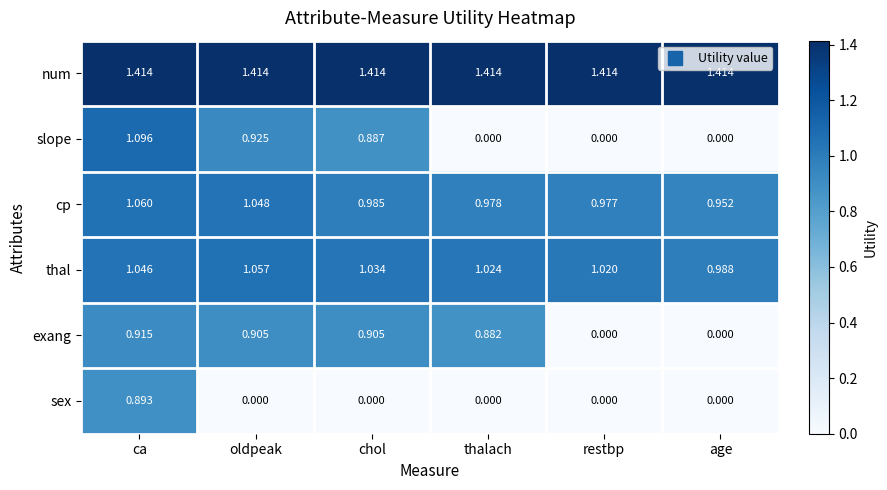

List the labels in order of thal value, largest first.

oldpeak, ca, chol, thalach, restbp, age